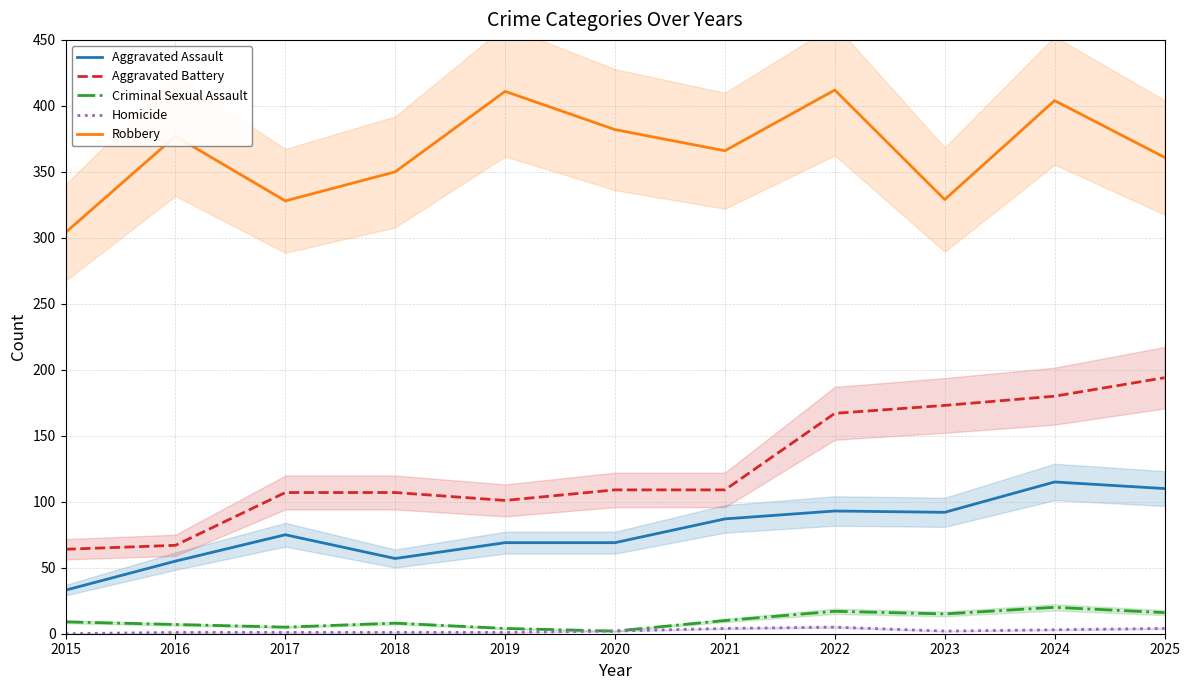

The value of Aggravated Assault at 2018 is 57. True or false?

True